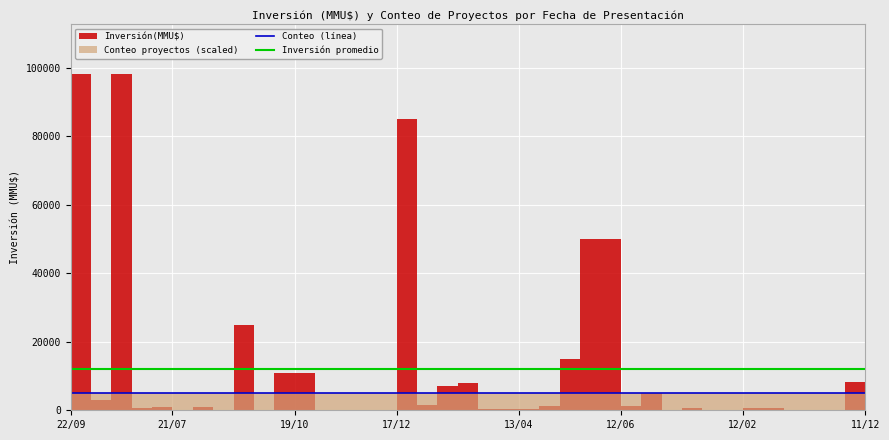

How many data points does each series have?

40